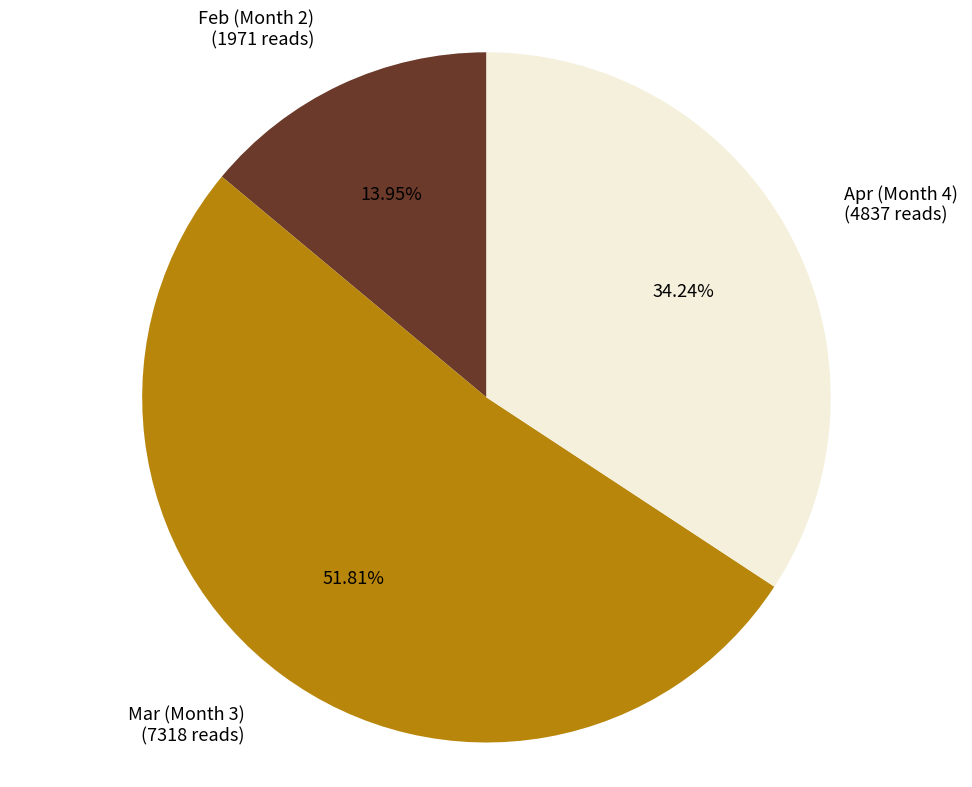

Count the number of slices in the pie.

3